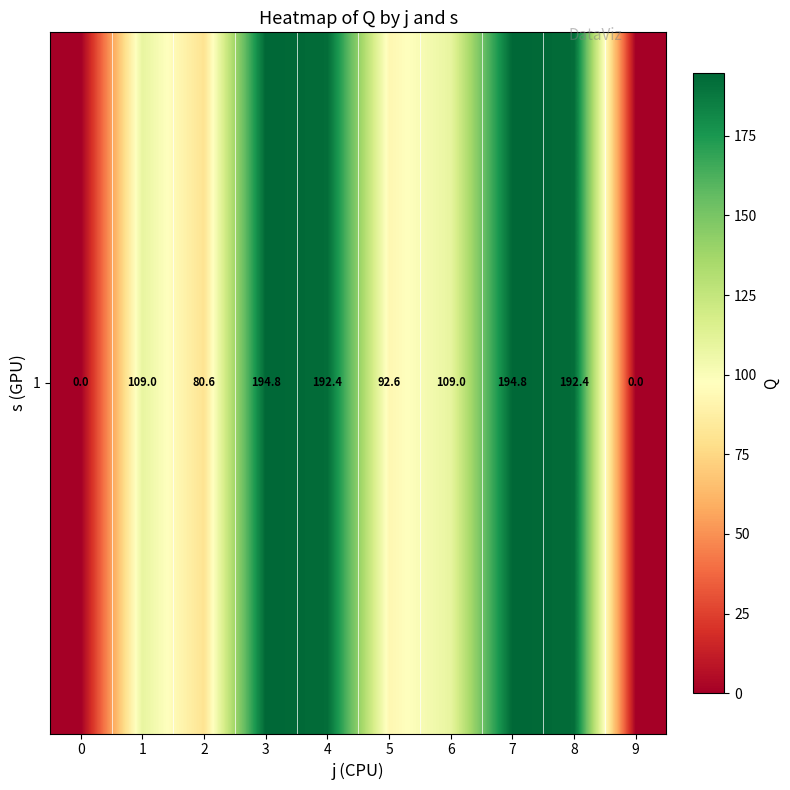

Is it true that the value at 0 is -92.9?

False